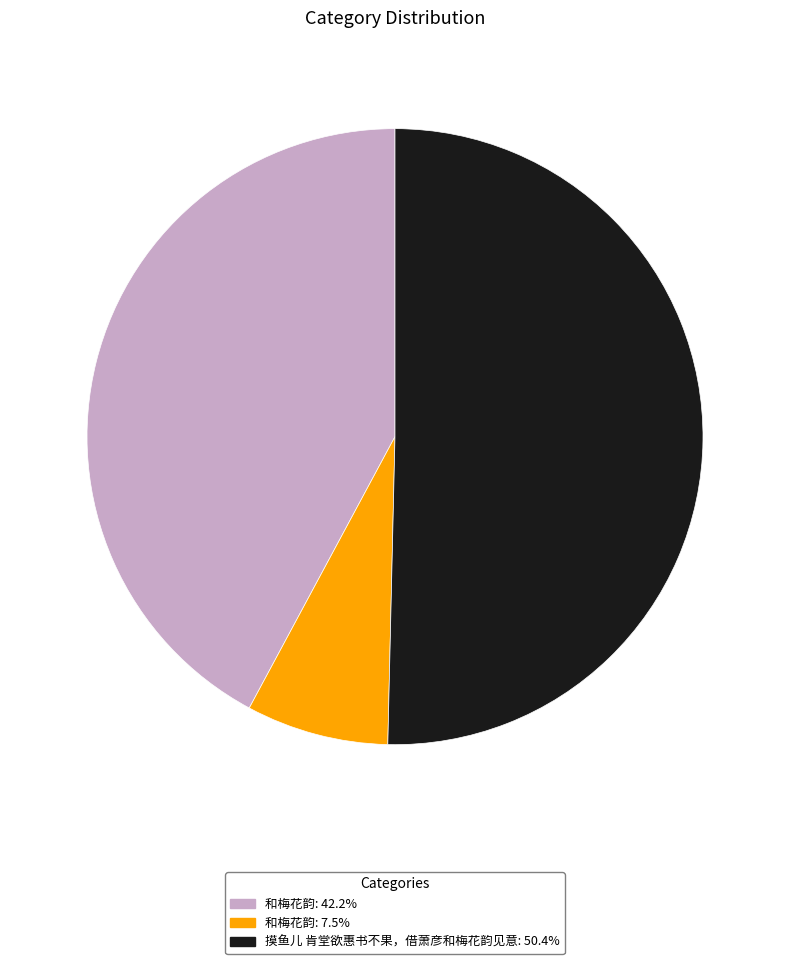

How many slices are in this pie chart?

3